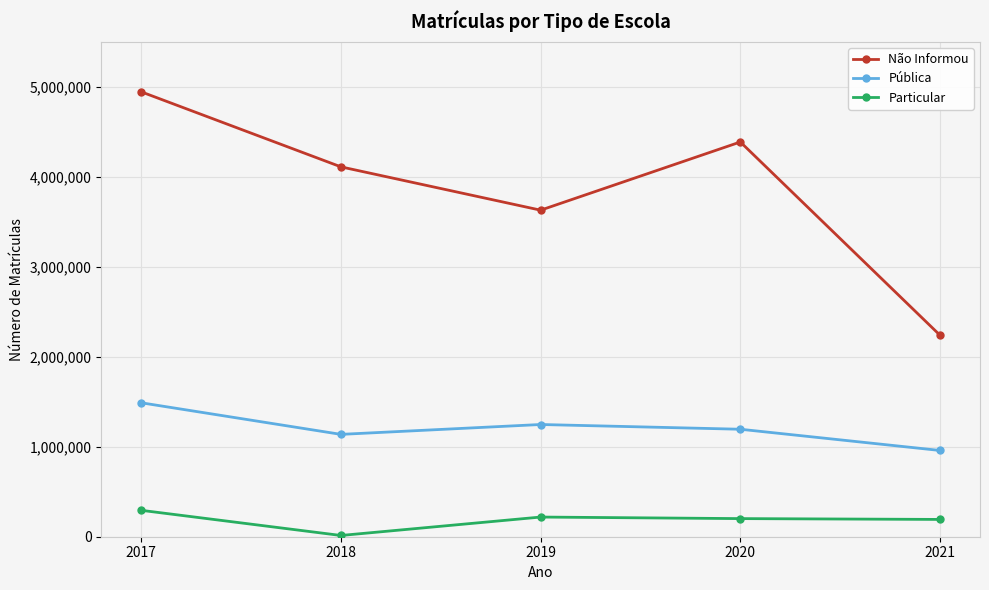

Which series has the widest spread of values?

Não Informou